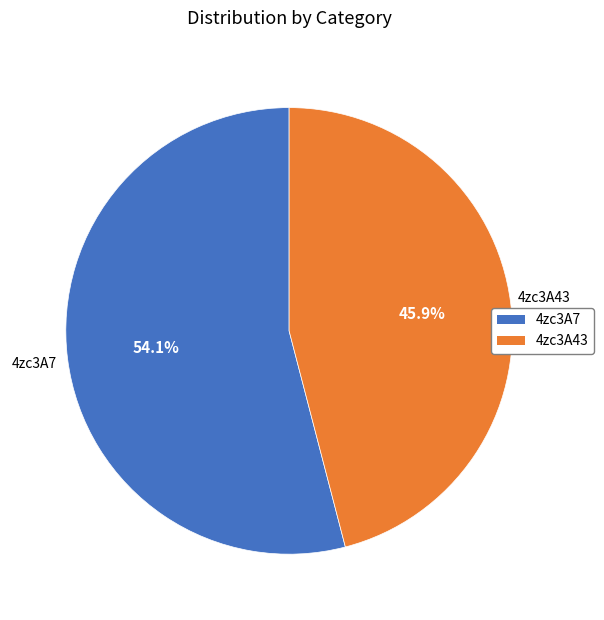

Which category has the biggest portion of the pie?

4zc3A7